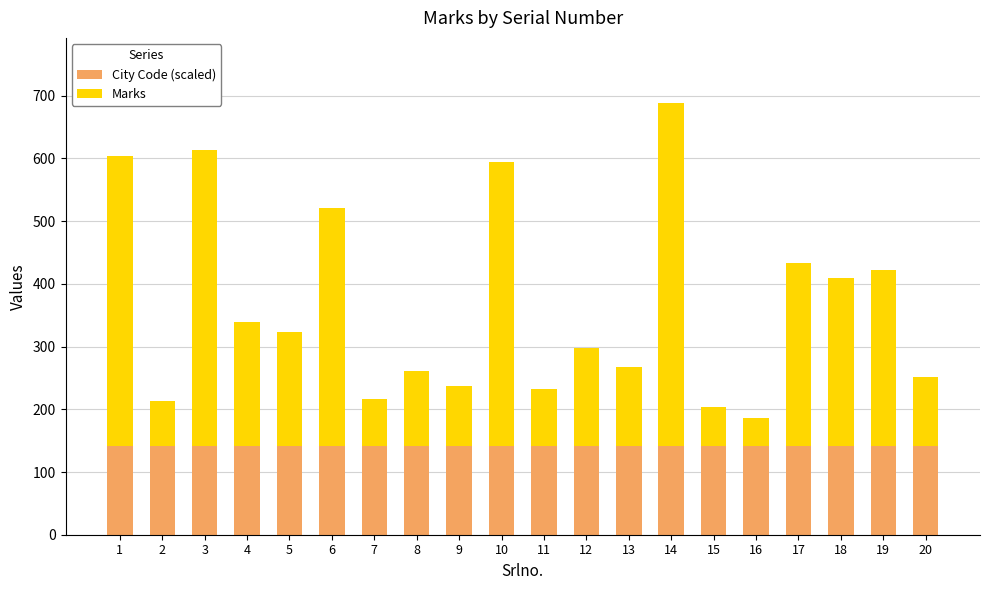

What are all the series names shown in the legend?

City Code (scaled), Marks